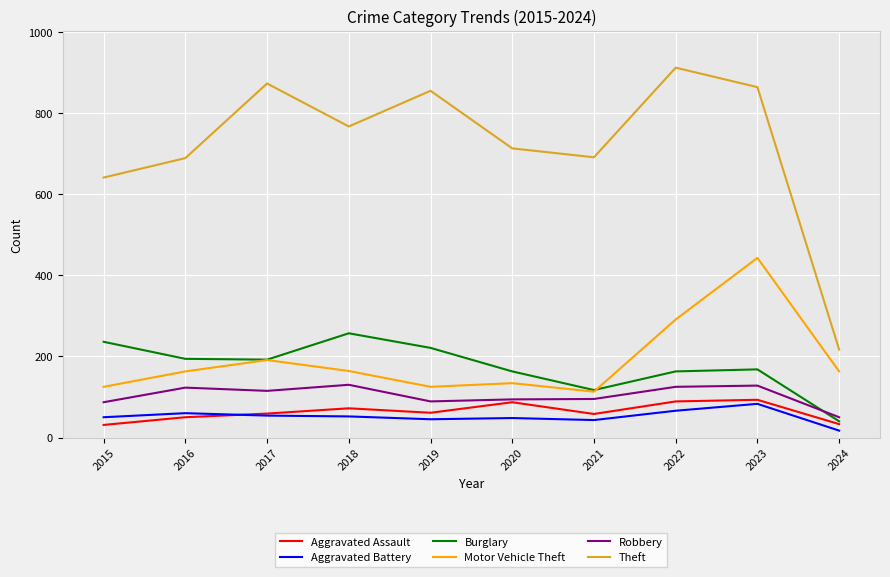

List the series in order of their peak value, highest first.

Theft, Motor Vehicle Theft, Burglary, Robbery, Aggravated Assault, Aggravated Battery